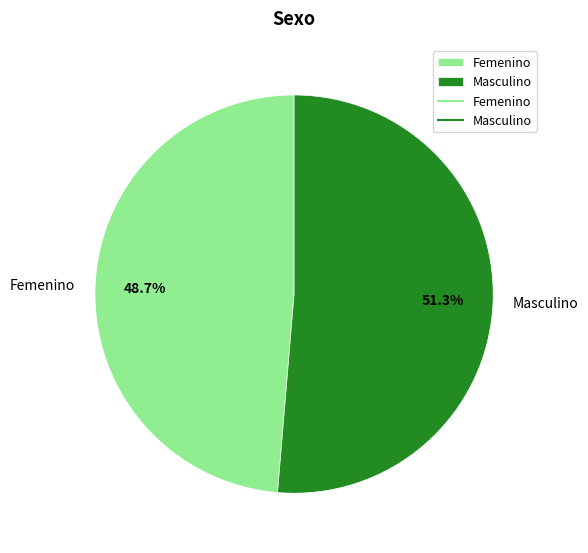

Combined, do Masculino and Femenino account for over 50%?

Yes